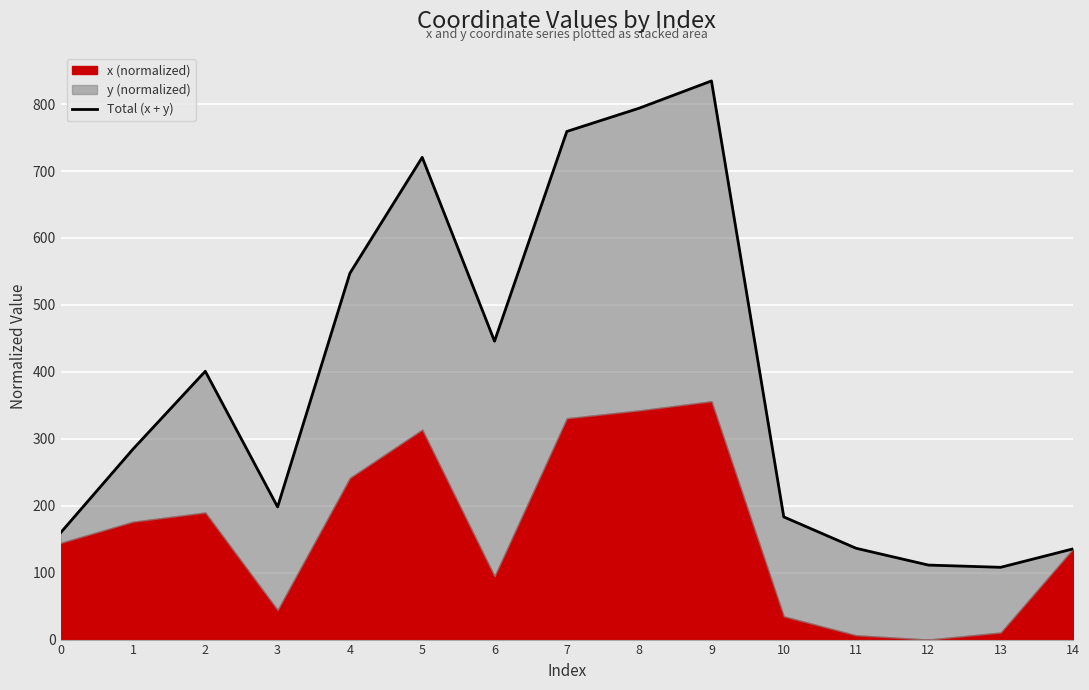

True or false: the data has more than 1 interior local peaks.

True